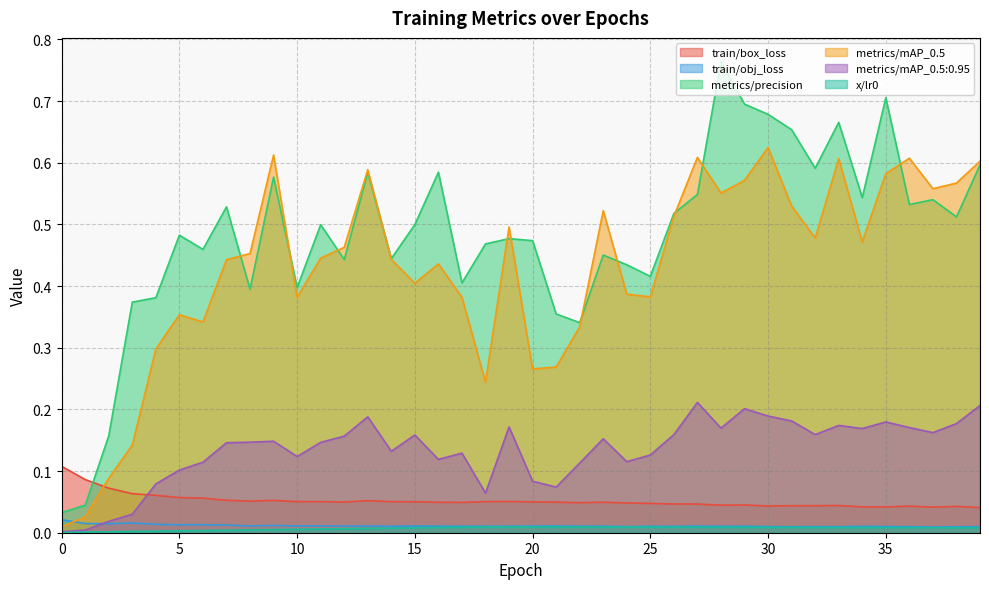

At which category is the sum across all series the highest?

30